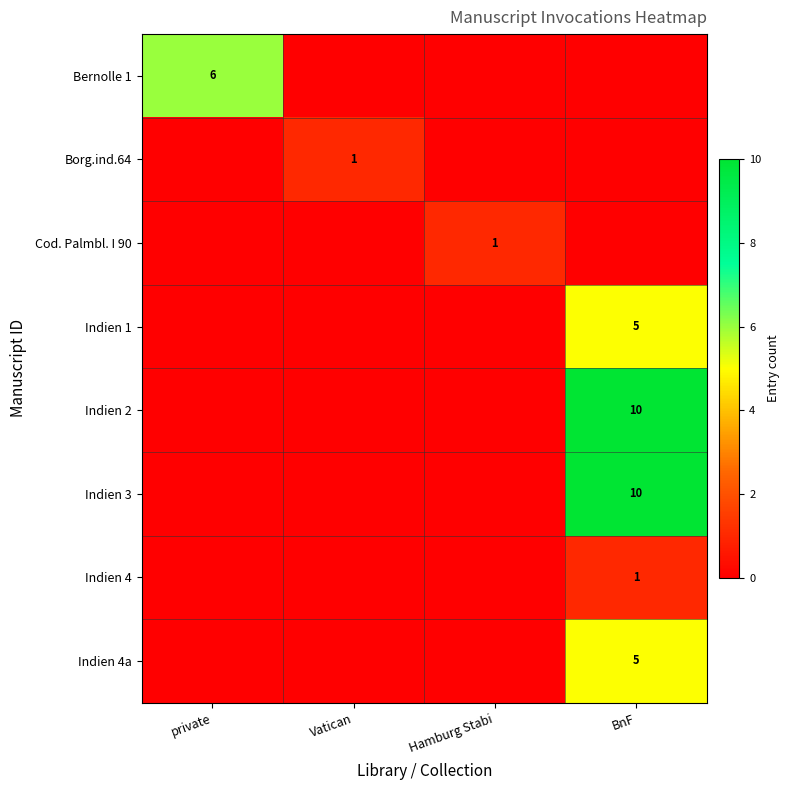

The Indien 3 series shows 10 at BnF. True or false?

True